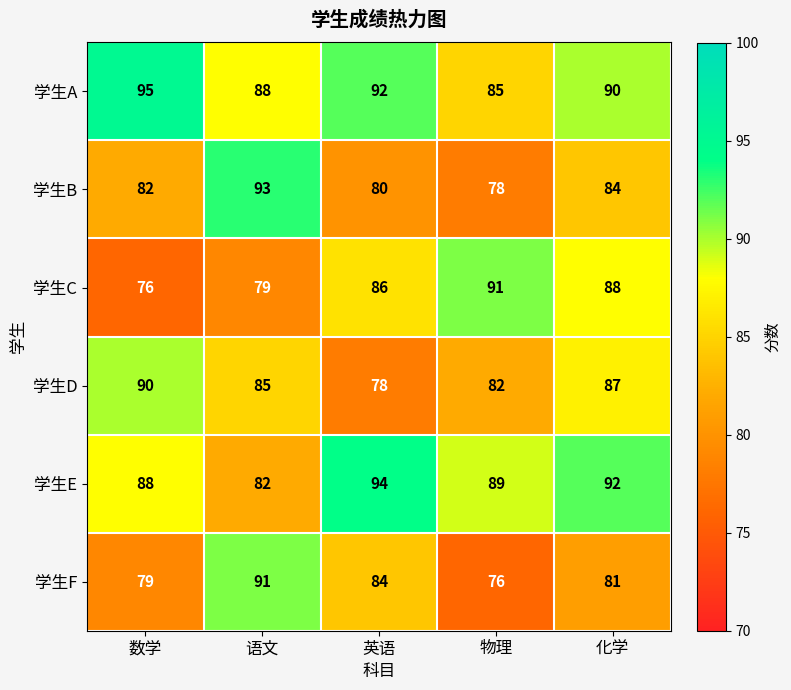

Where does the 学生A series first go above 90?

数学